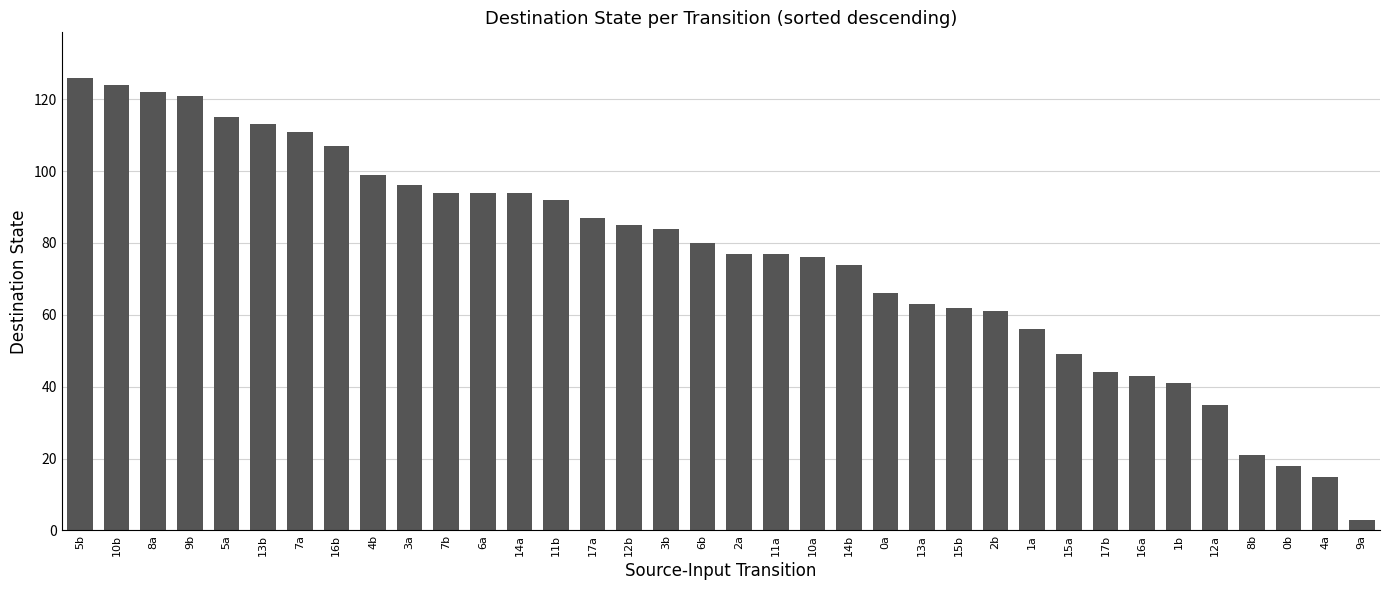

Are the bars horizontal?

No